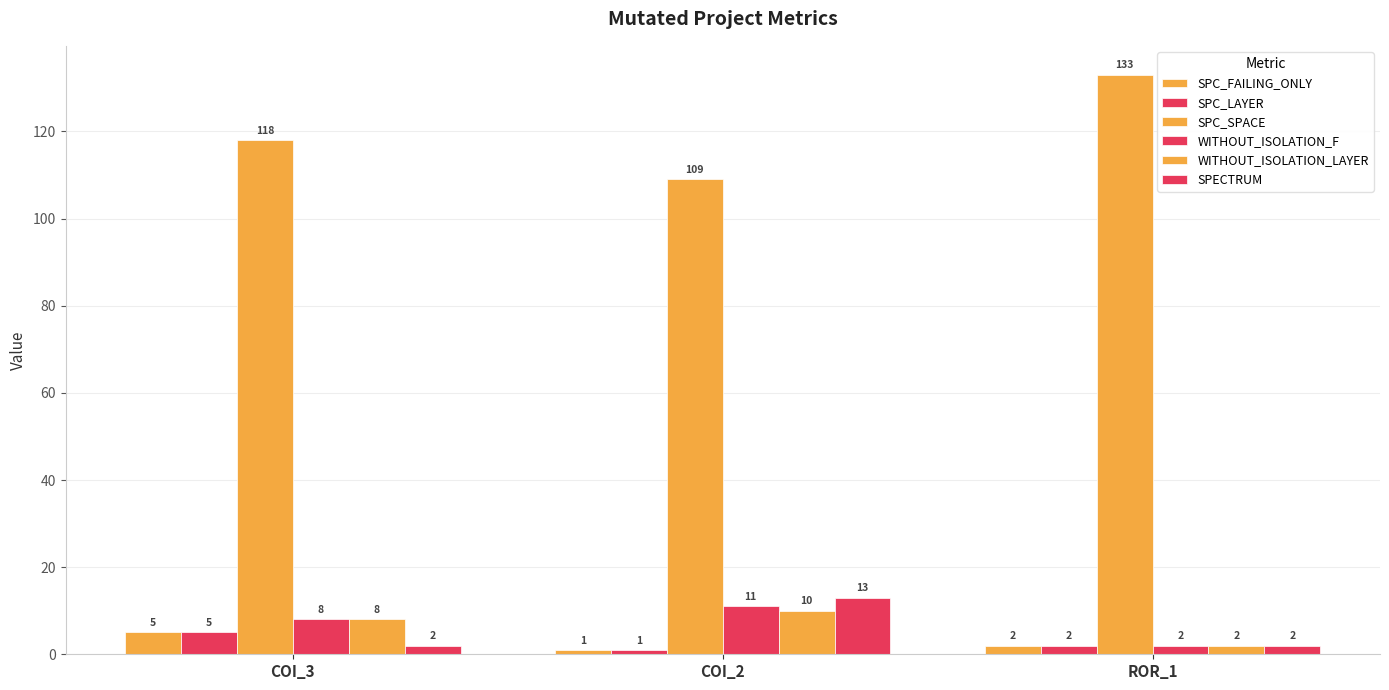

At which category does the chart reach its minimum across all series?

COI_2